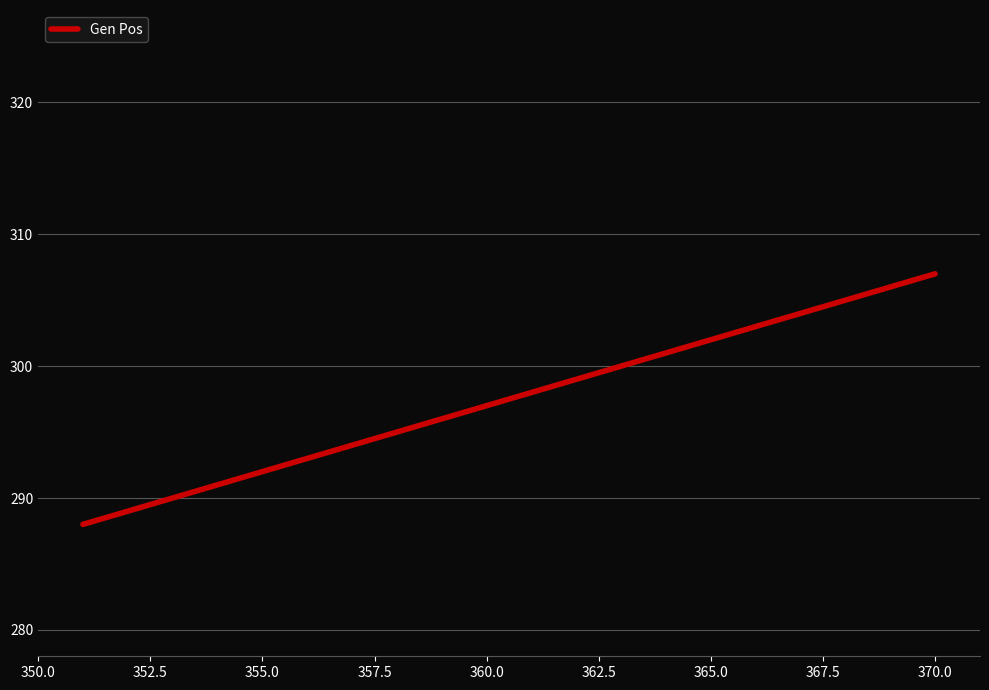

What is the difference between the maximum and minimum values?

19